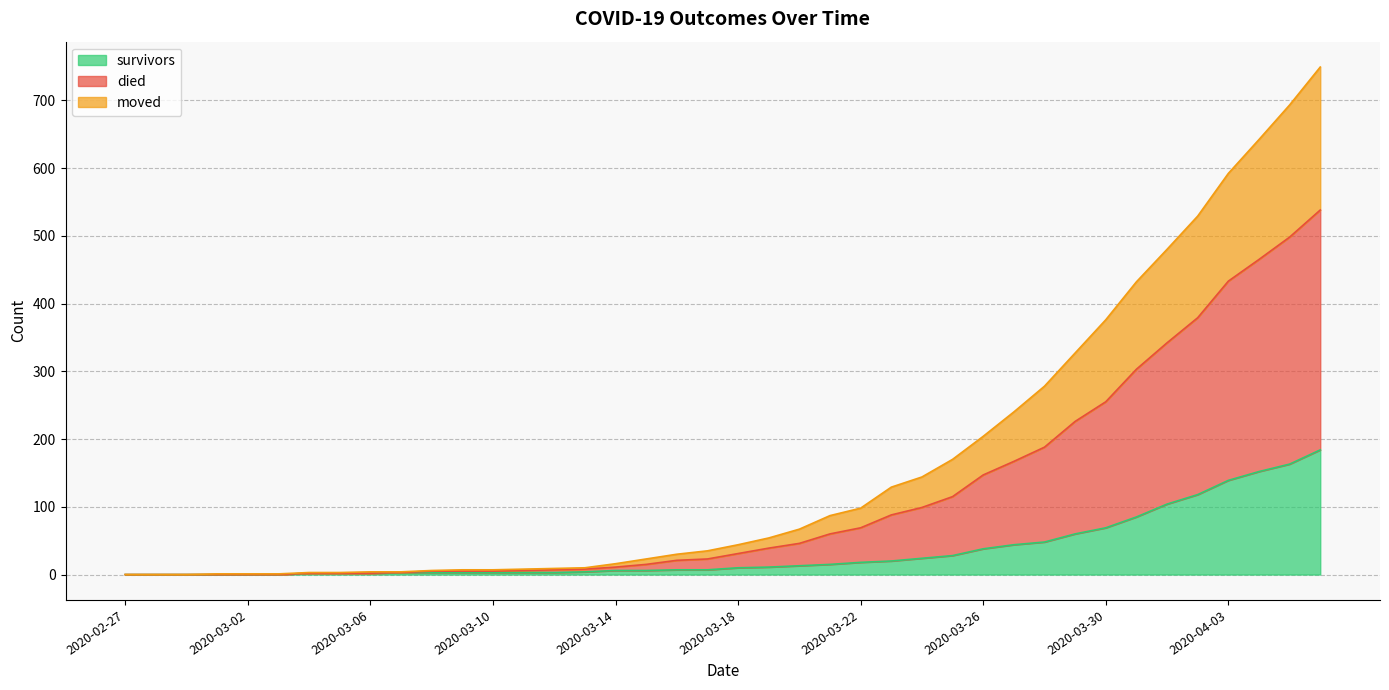

Is it true that survivors equals 36 at 2020-04-02?

False